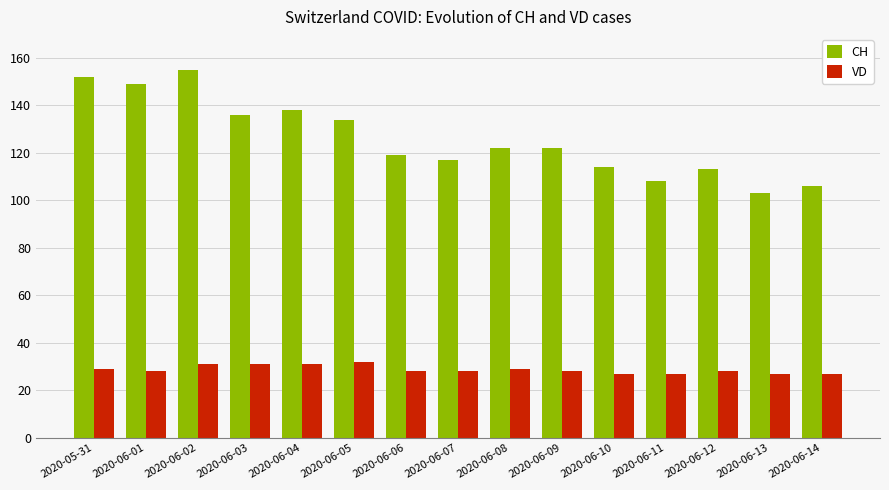

Which series has the largest range (max minus min)?

CH